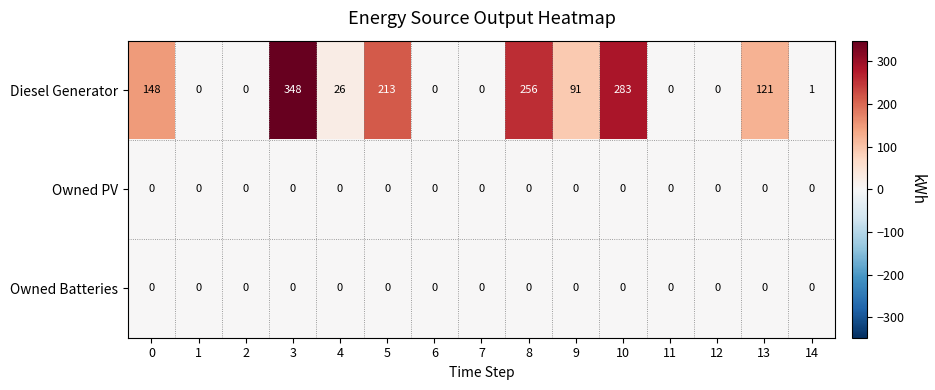

What is the greatest value displayed?

348